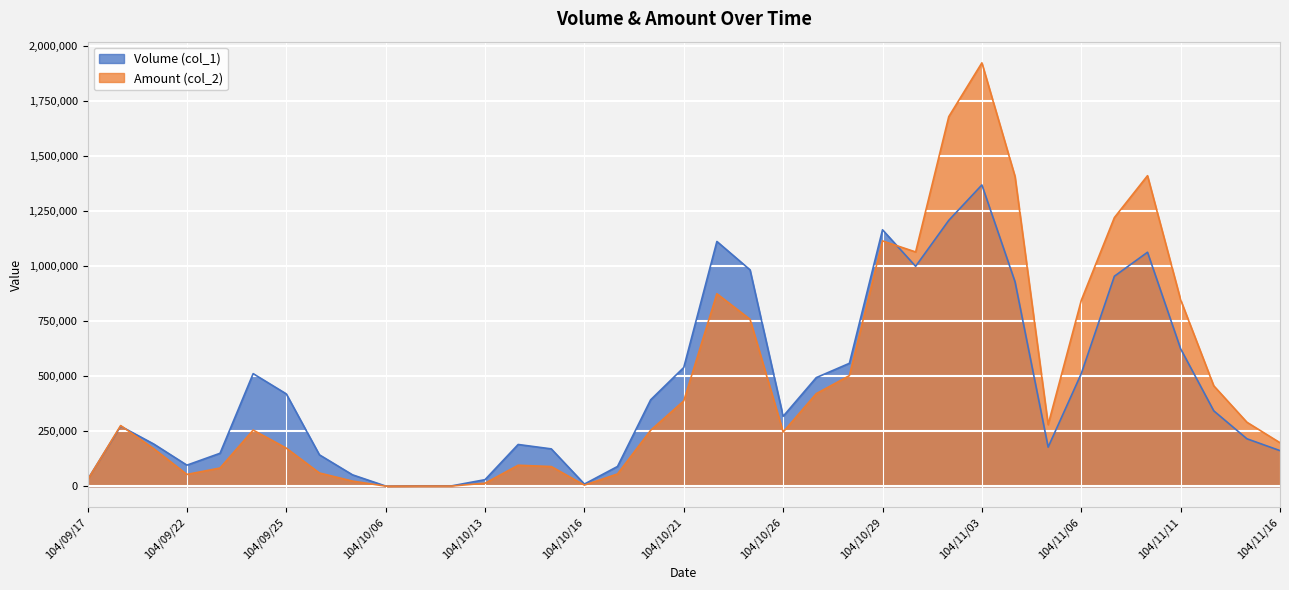

How many interior local peaks does the Amount (col_2) series have?

7